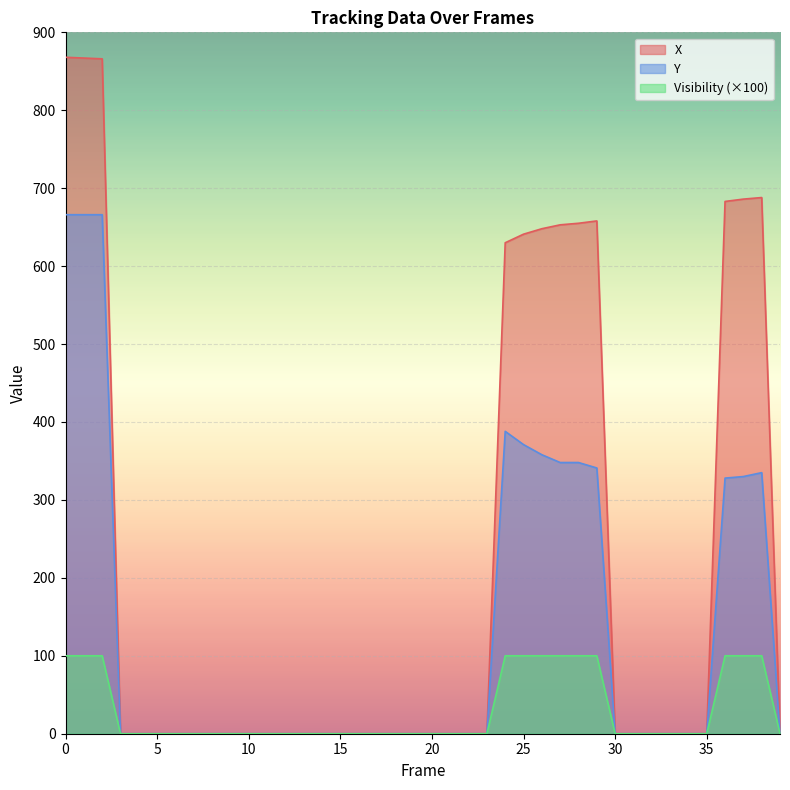

Which series has the largest total across all categories?

X